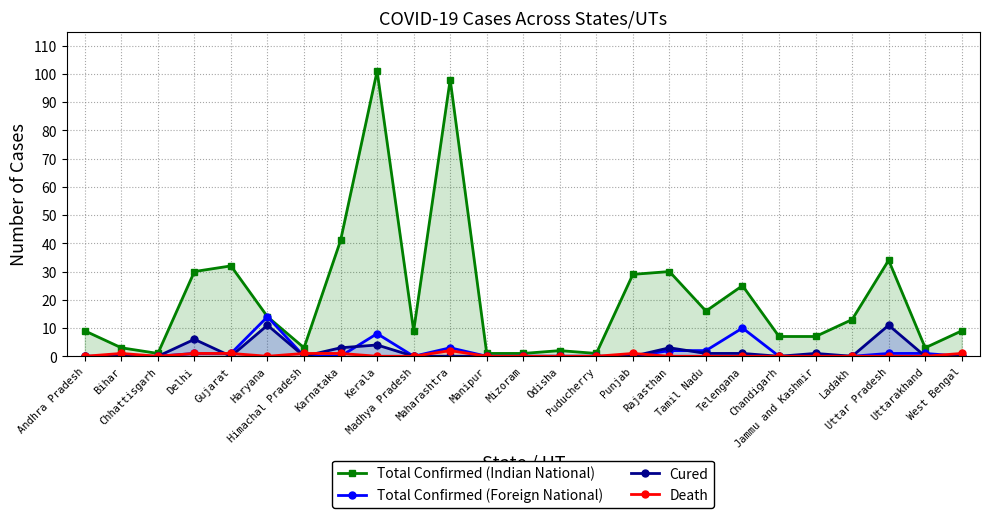

Which series has the widest spread of values?

Total Confirmed (Indian National)